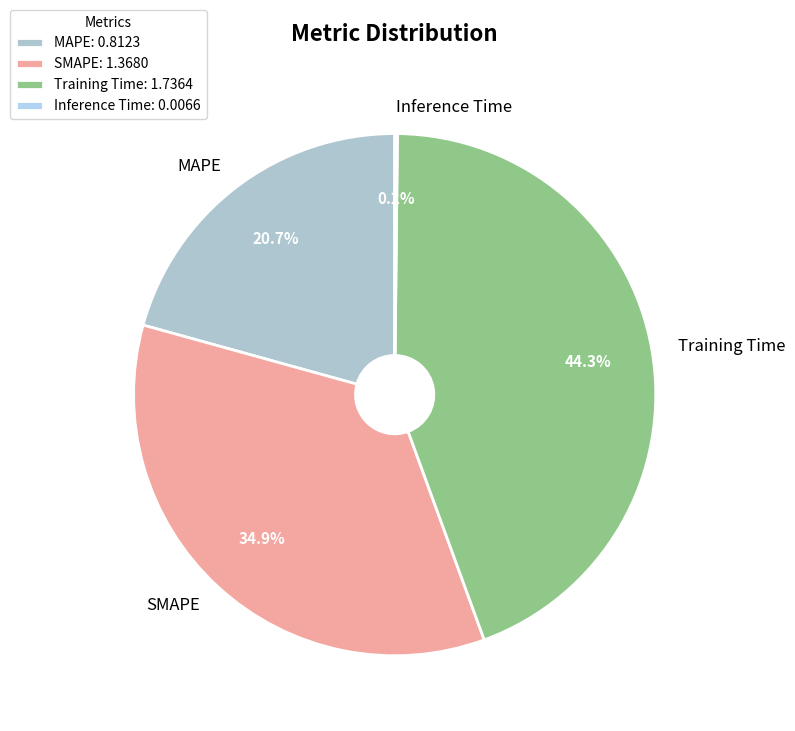

To the nearest percent, what portion does Training Time represent?

44%